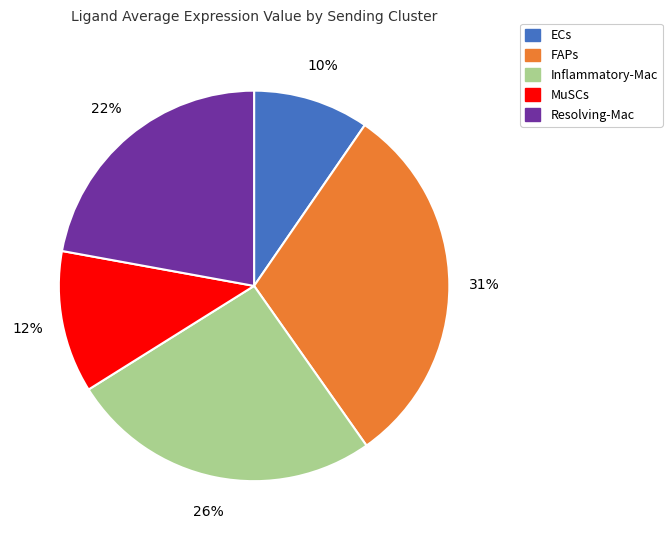

Which category has the biggest portion of the pie?

FAPs